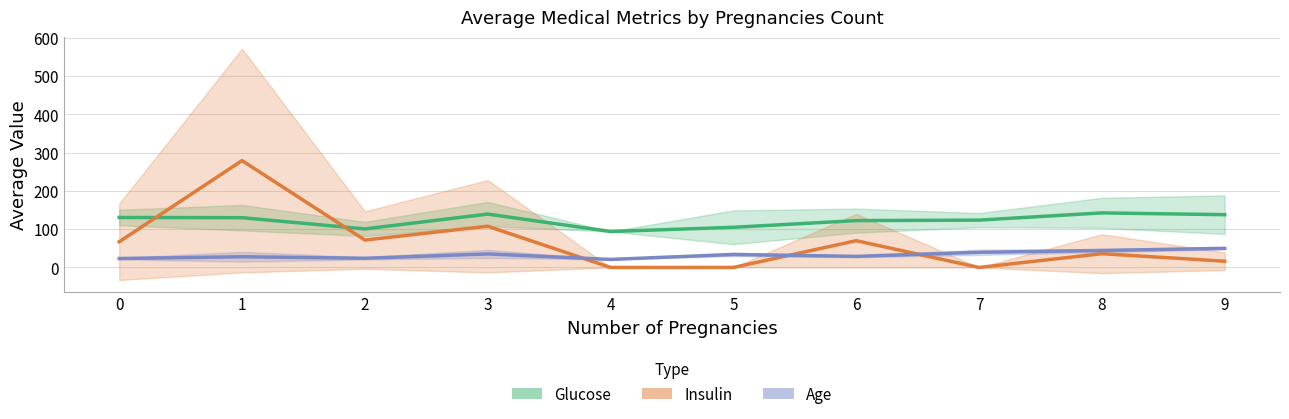

Reading left to right, what are all the values shown in this chart?

Glucose (mean): 0=130.7	1=130.1	2=100.8	3=139.6	4=94.0	5=105.0	6=122.5	7=123.8	8=142.7	9=138.0
Insulin (mean): 0=67.2	1=279.4	2=71.6	3=107.8	4=0.0	5=0.0	6=70.0	7=0.0	8=36.0	9=16.3
Age (mean): 0=23.3	1=28.0	2=24.0	3=35.4	4=21.0	5=34.0	6=29.0	7=39.6	8=44.3	9=50.0